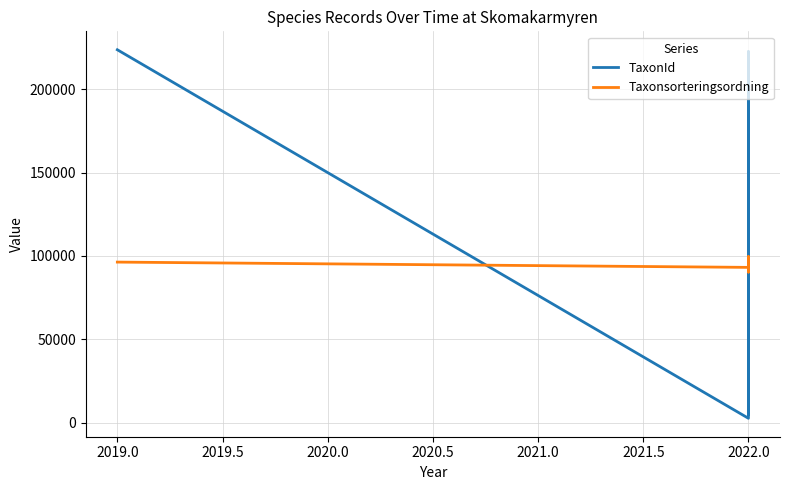

True or false: TaxonId and Taxonsorteringsordning intersect in this chart.

True